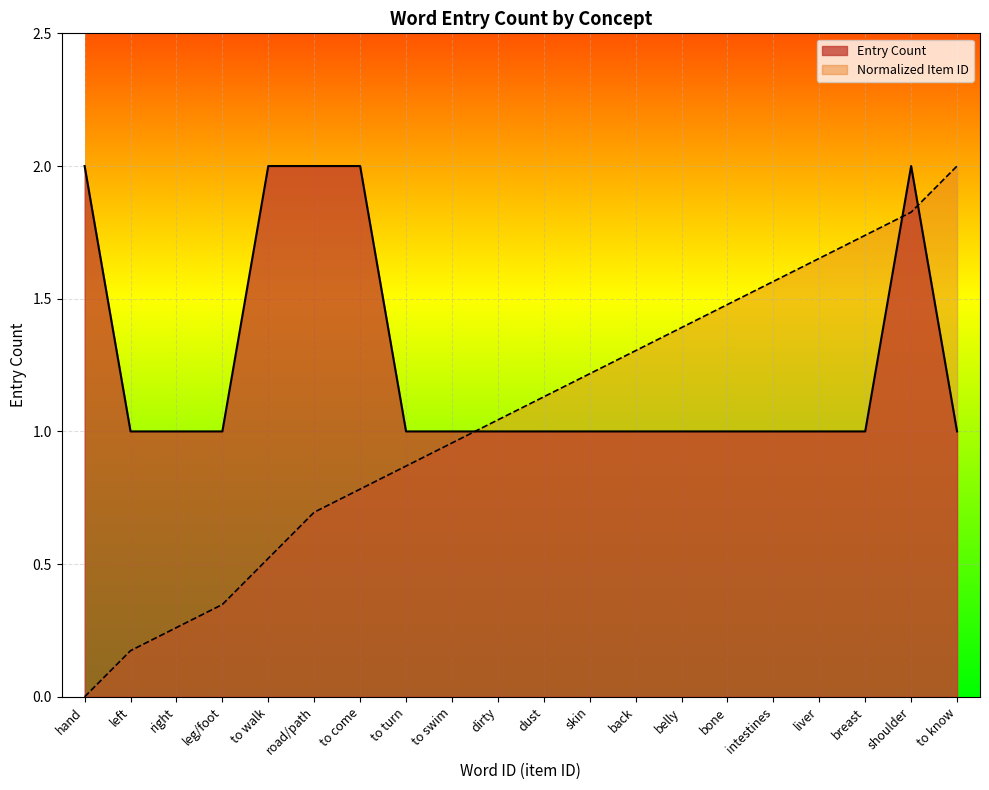

How many values in cumulative_ids are above zero?

19